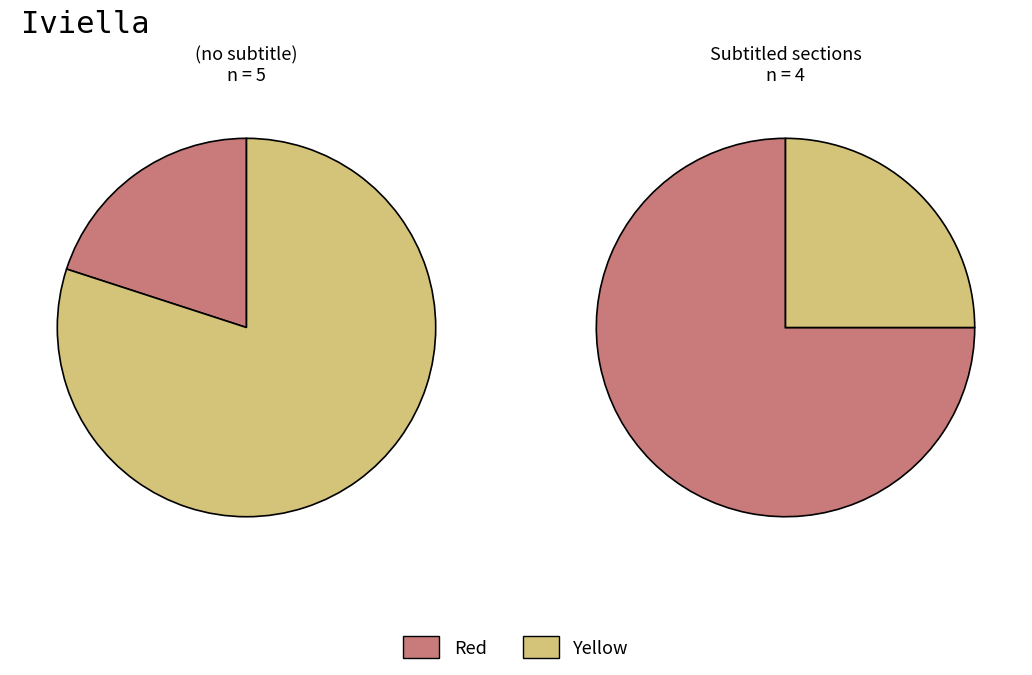

Is there any slice that represents more than half of the pie?

Yes